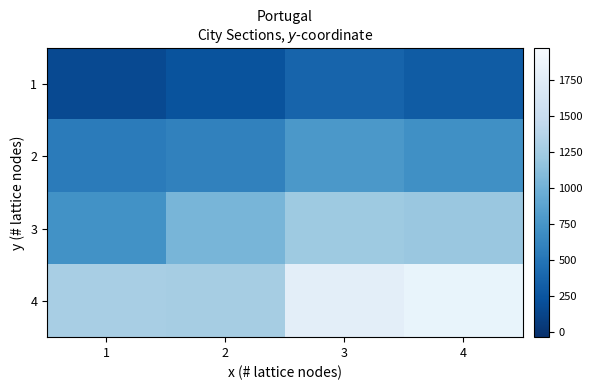

How many data points in 3 are above 1200?

1